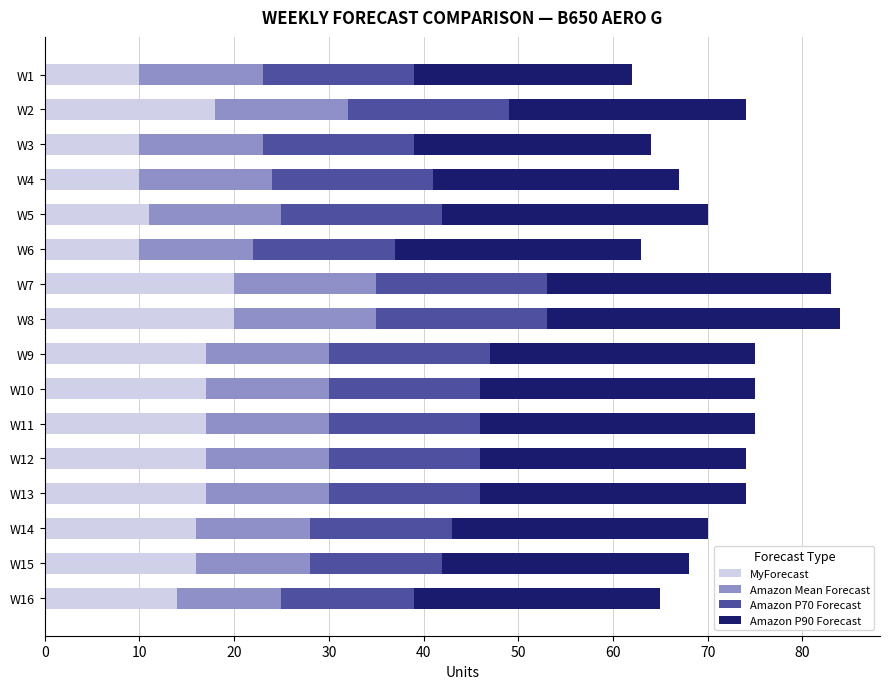

True or false: MyForecast has a value of 10 at W4.

True